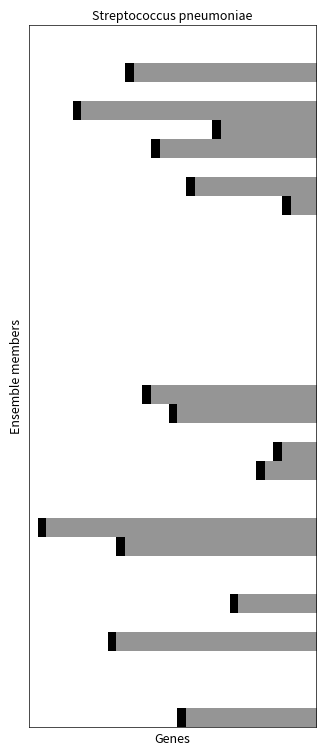

At how many categories does at least one series exceed 0?

32